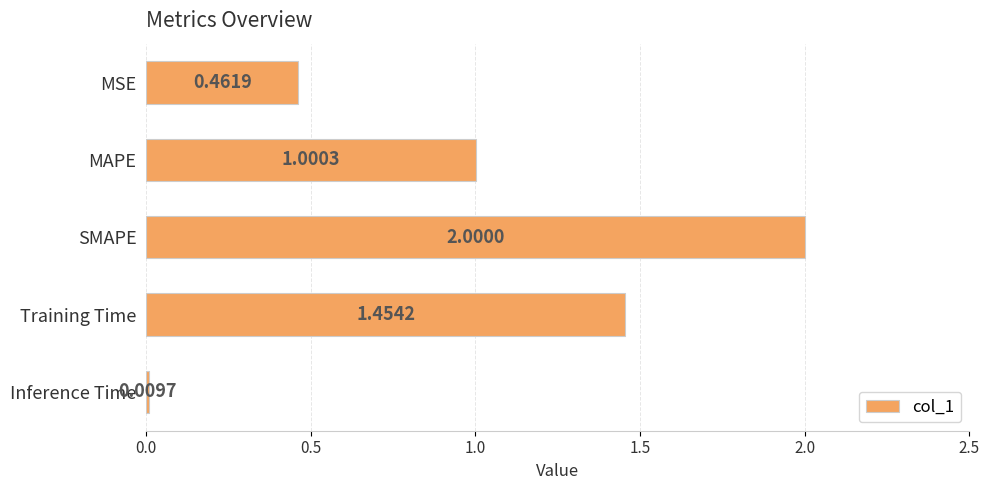

Which has a higher value, MSE or SMAPE?

SMAPE